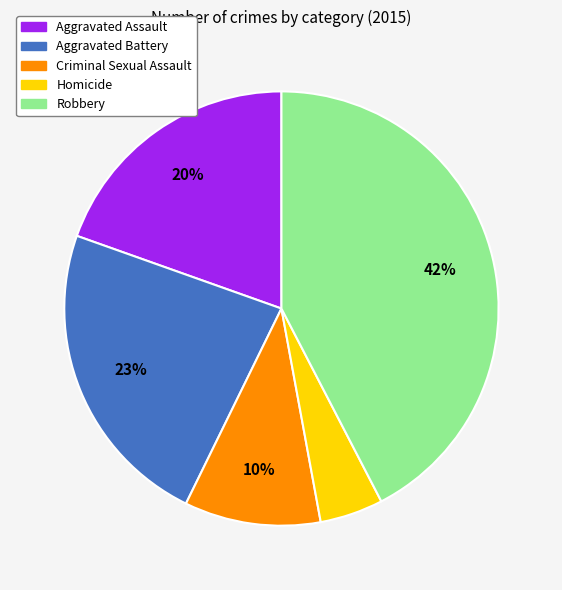

Does Aggravated Battery represent more than half of the total?

No